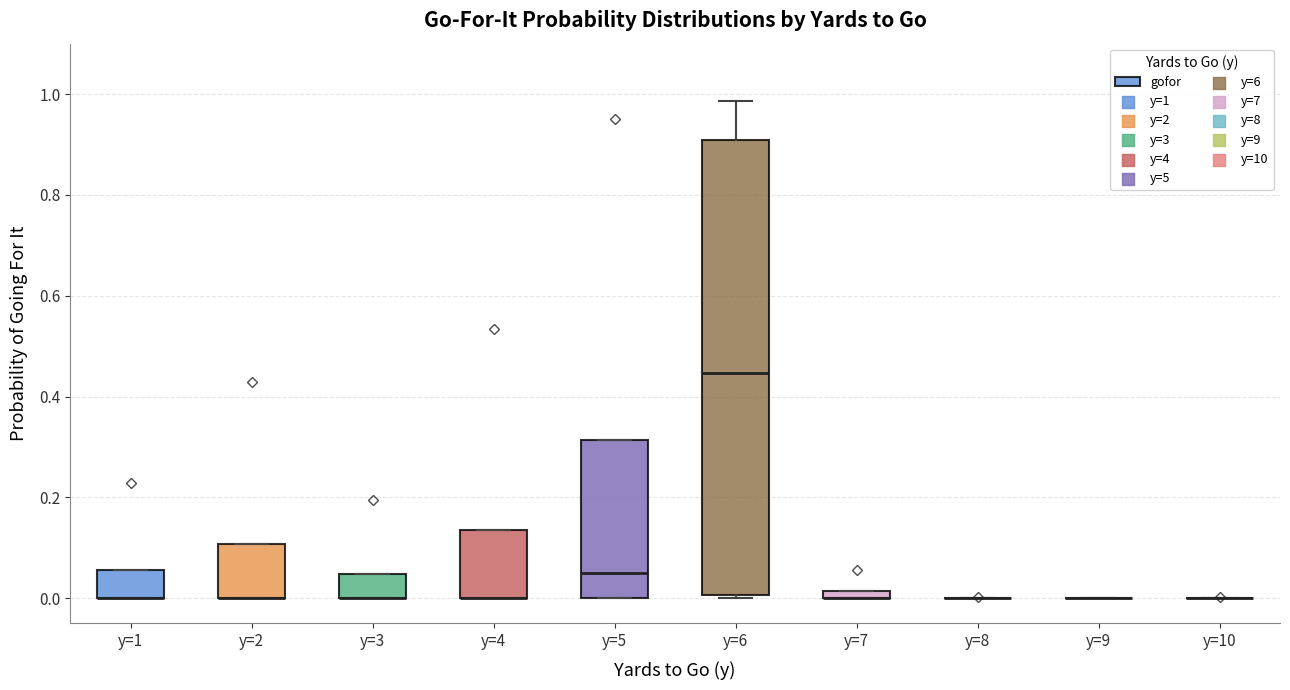

Comparing the boxes themselves (not the whiskers), which one is the tallest?

y=6